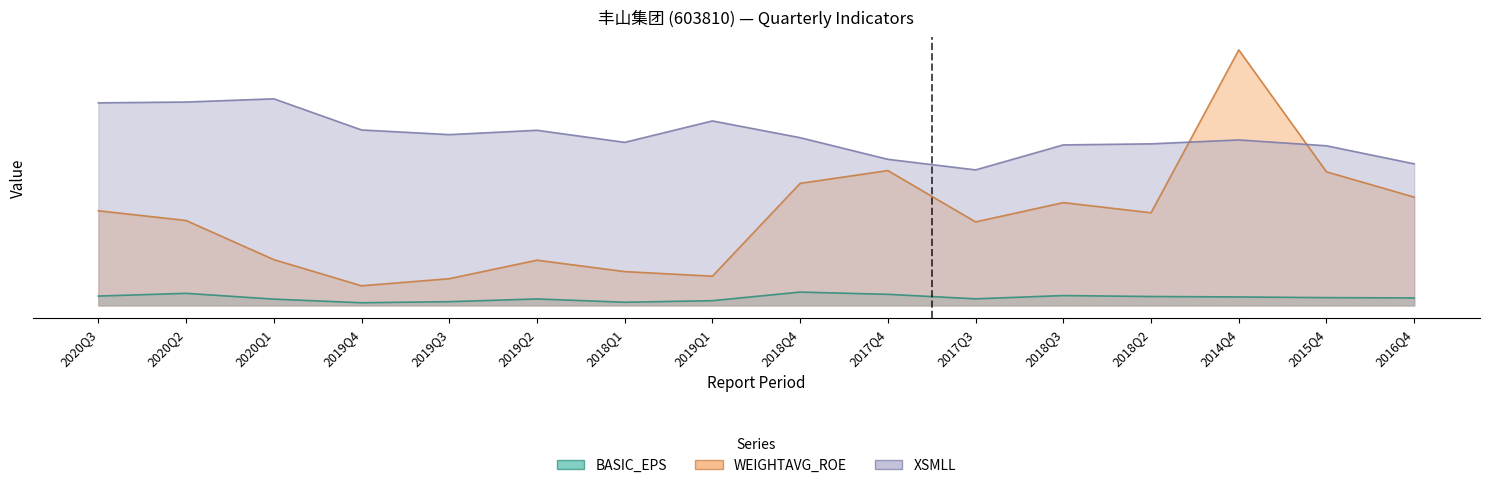

Where is the first local minimum for WEIGHTAVG_ROE?

2019Q4